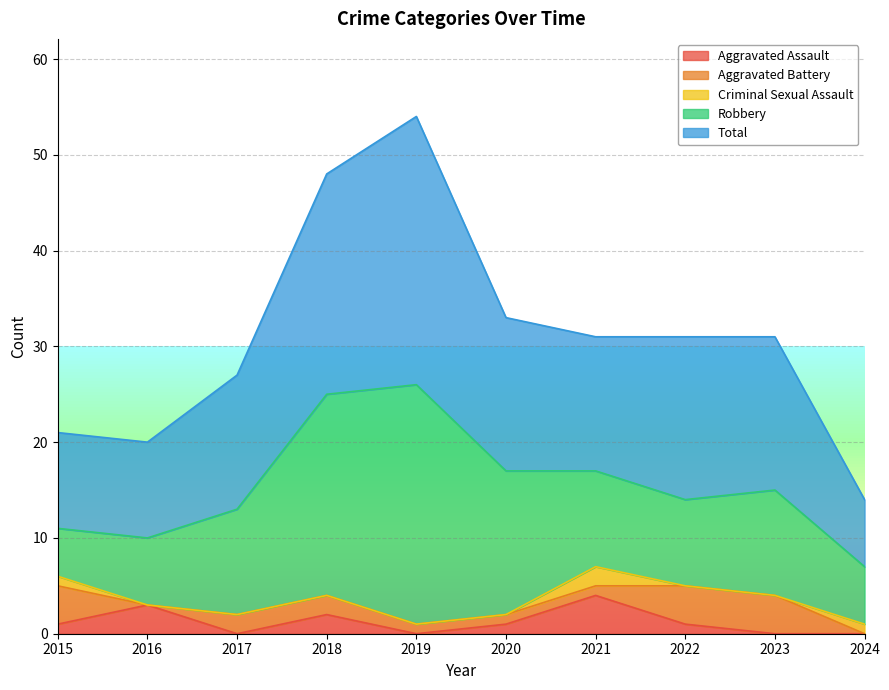

What are all the series names shown in the legend?

Aggravated Assault, Aggravated Battery, Criminal Sexual Assault, Robbery, Total